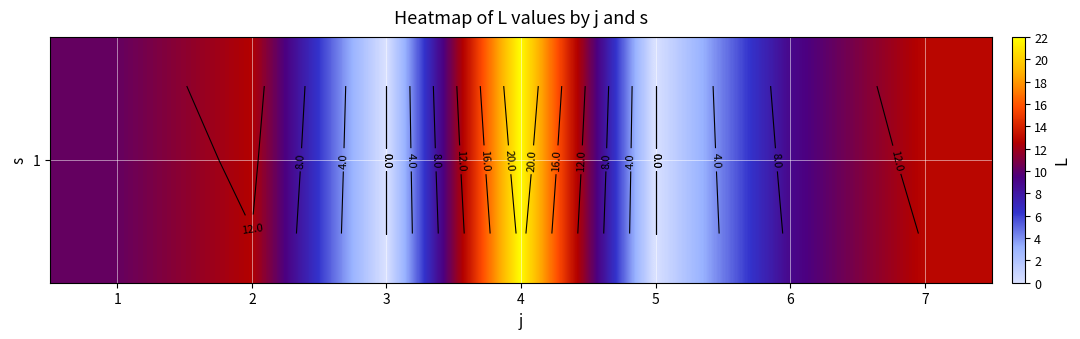

The chart shows a value of 18.1 at 2. True or false?

False